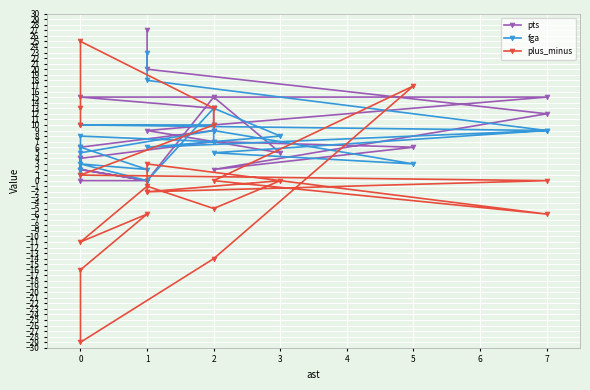

What are all the series names shown in the legend?

pts, fga, plus_minus